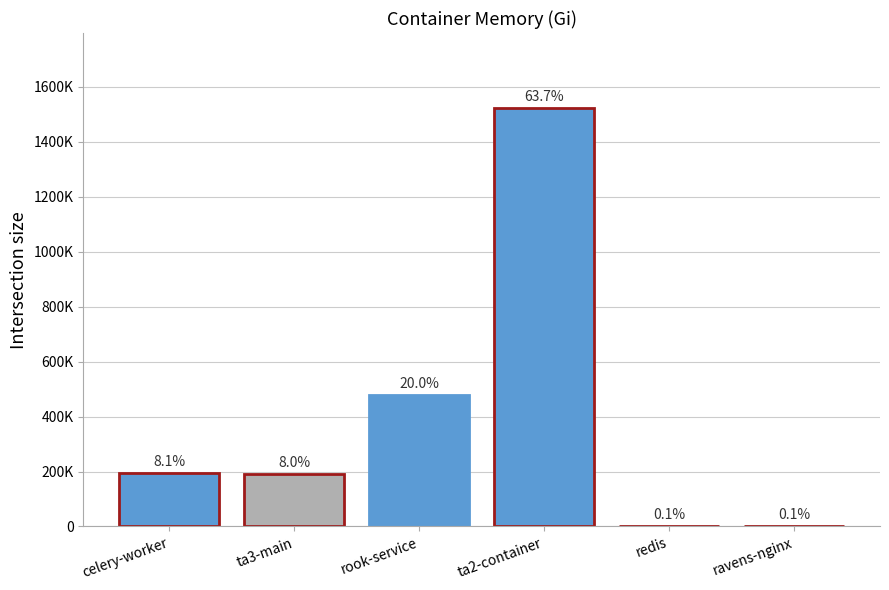

Are the bars horizontal?

No